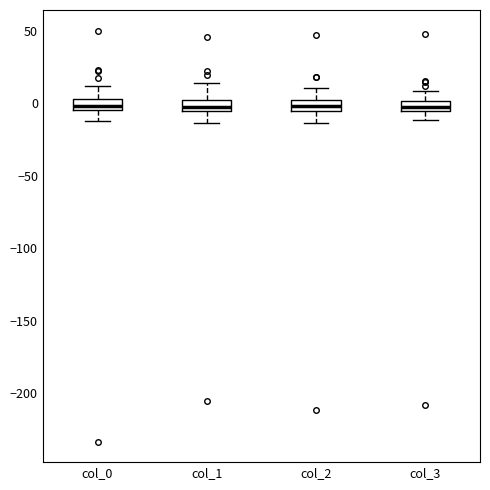

Where is the upper edge of the box for col_3 on the y-axis? The values are not printed on the chart, so give them approximately, as read against the axis.

0